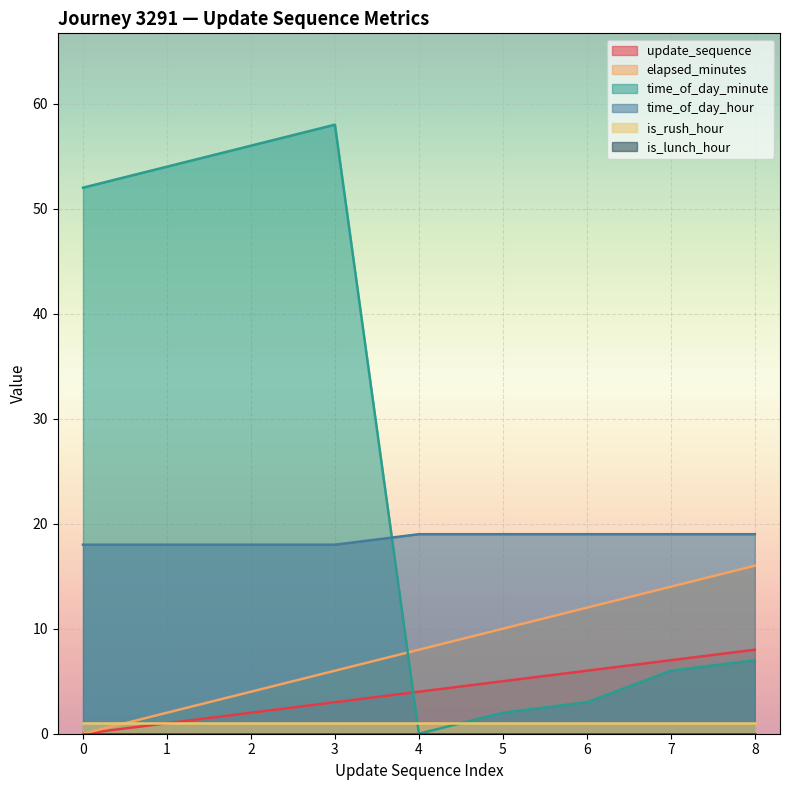

At which category does the chart reach its peak across all series?

3